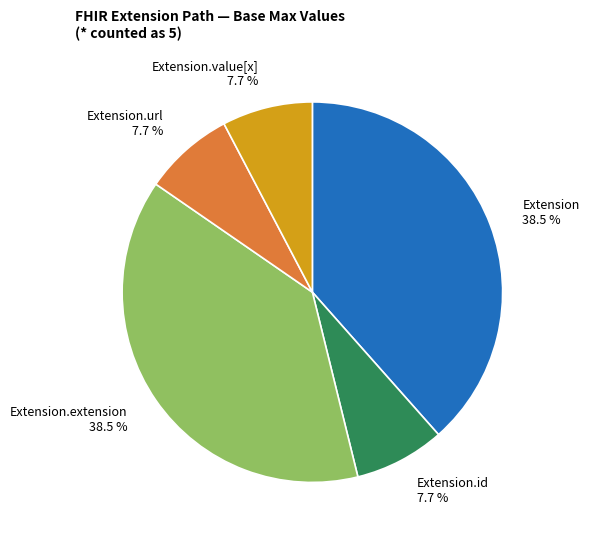

Which has a higher value, Extension.value[x] 7.7 % or Extension.extension 38.5 %?

Extension.extension 38.5 %